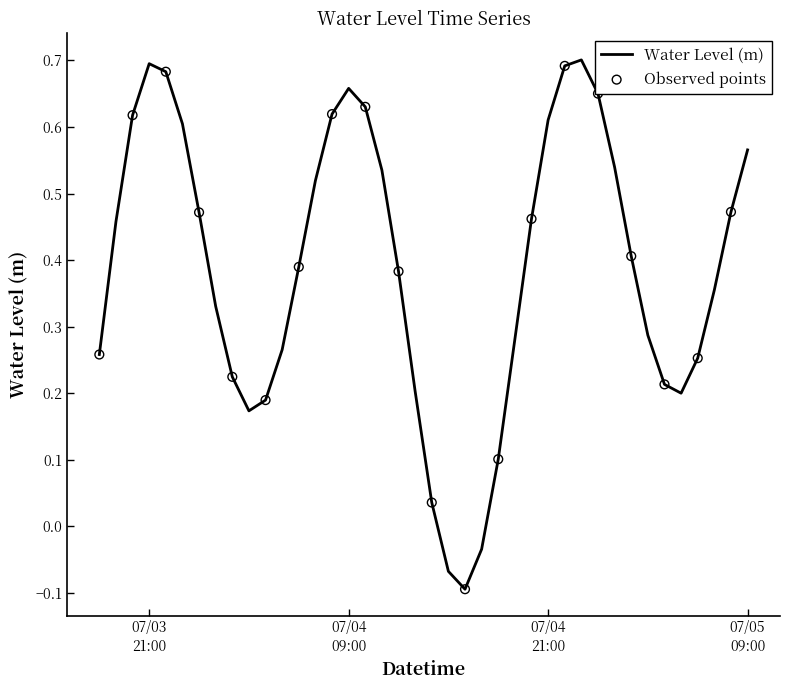

What is the difference between the maximum and minimum values?

0.8